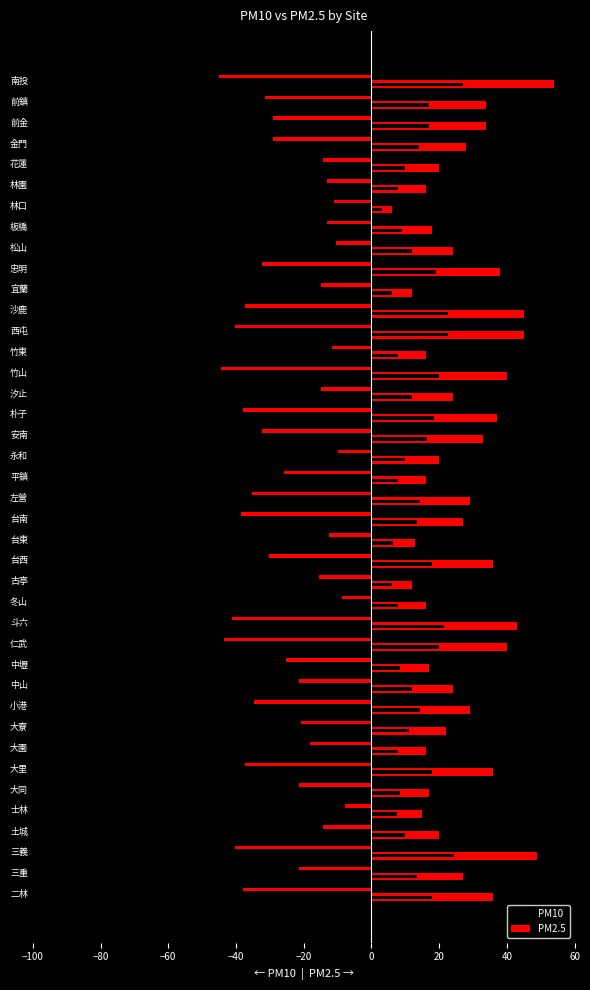

Which has a higher value, 沙鹿 or 前鎮?

前鎮